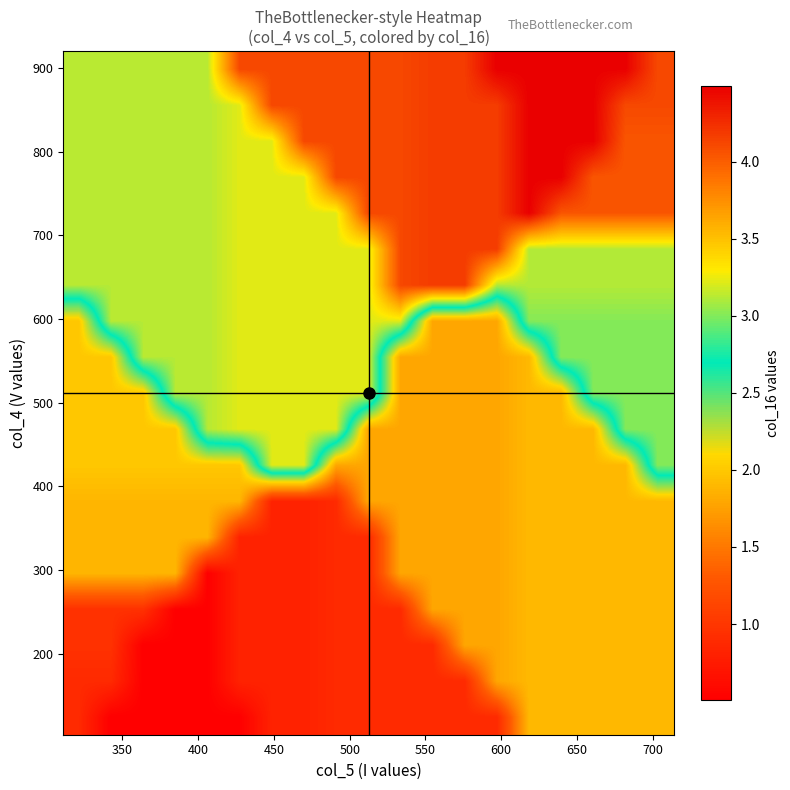

At how many categories does at least one series exceed 0?

19